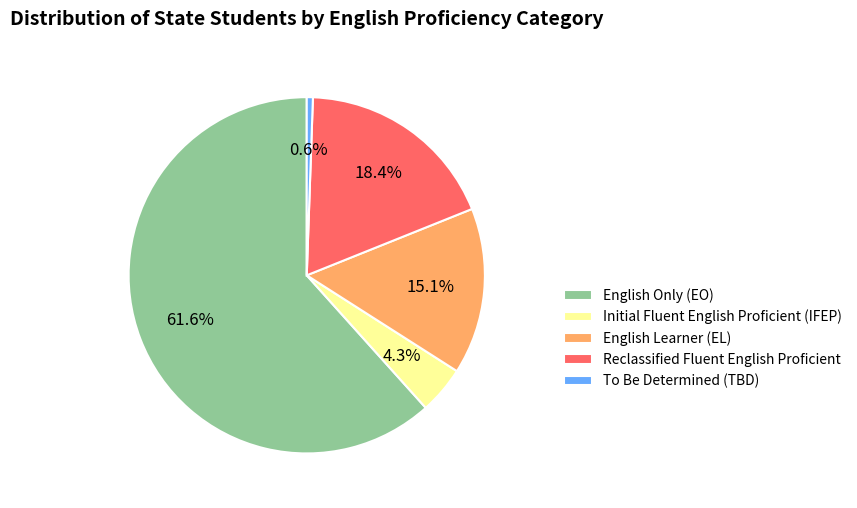

The To Be Determined (TBD) slice represents 9% of the pie. True or false?

False